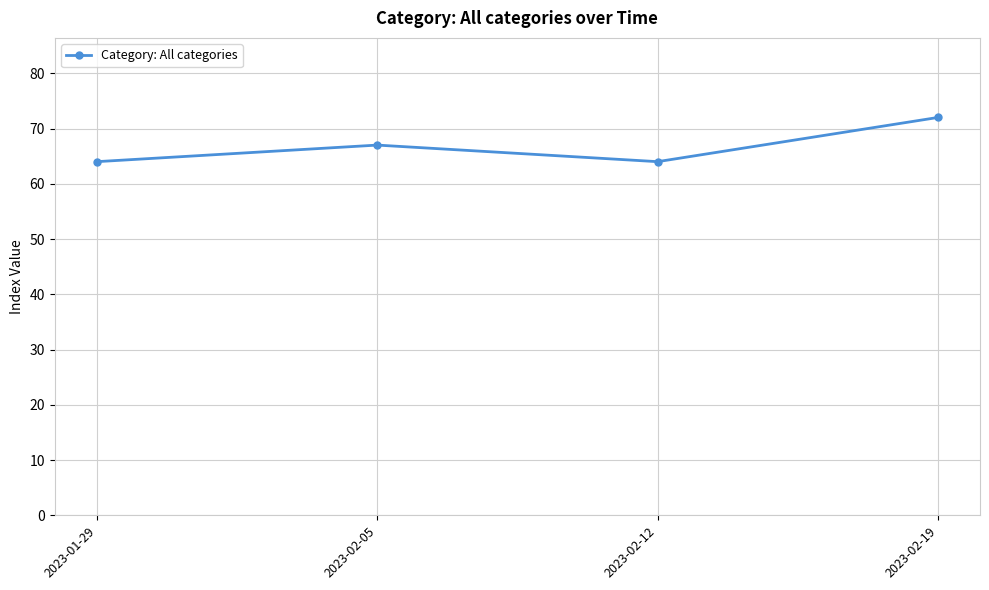

What is the label of the 4th point from the left?

2023-02-19